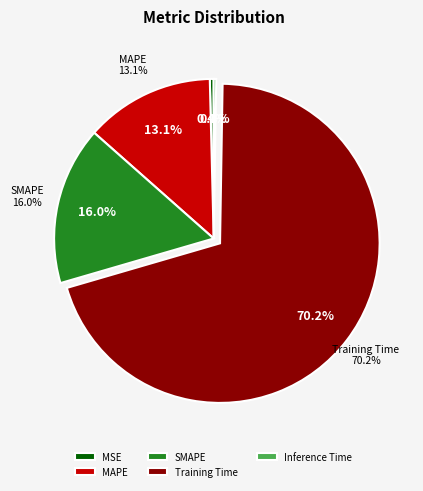

Rank the categories by value from highest to lowest.

Training Time, SMAPE, MAPE, MSE, Inference Time